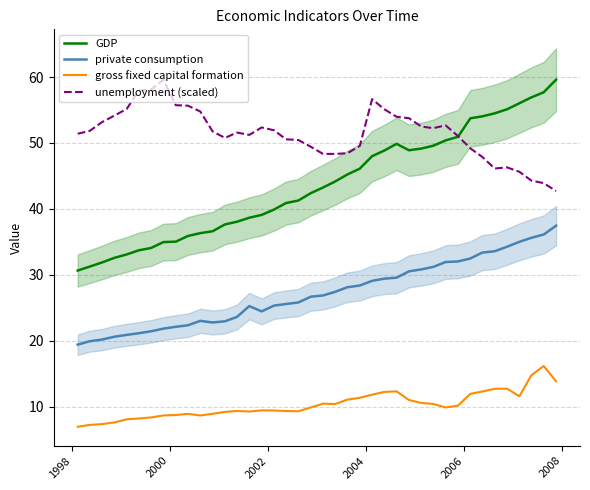

At how many categories does at least one series exceed 35?

40